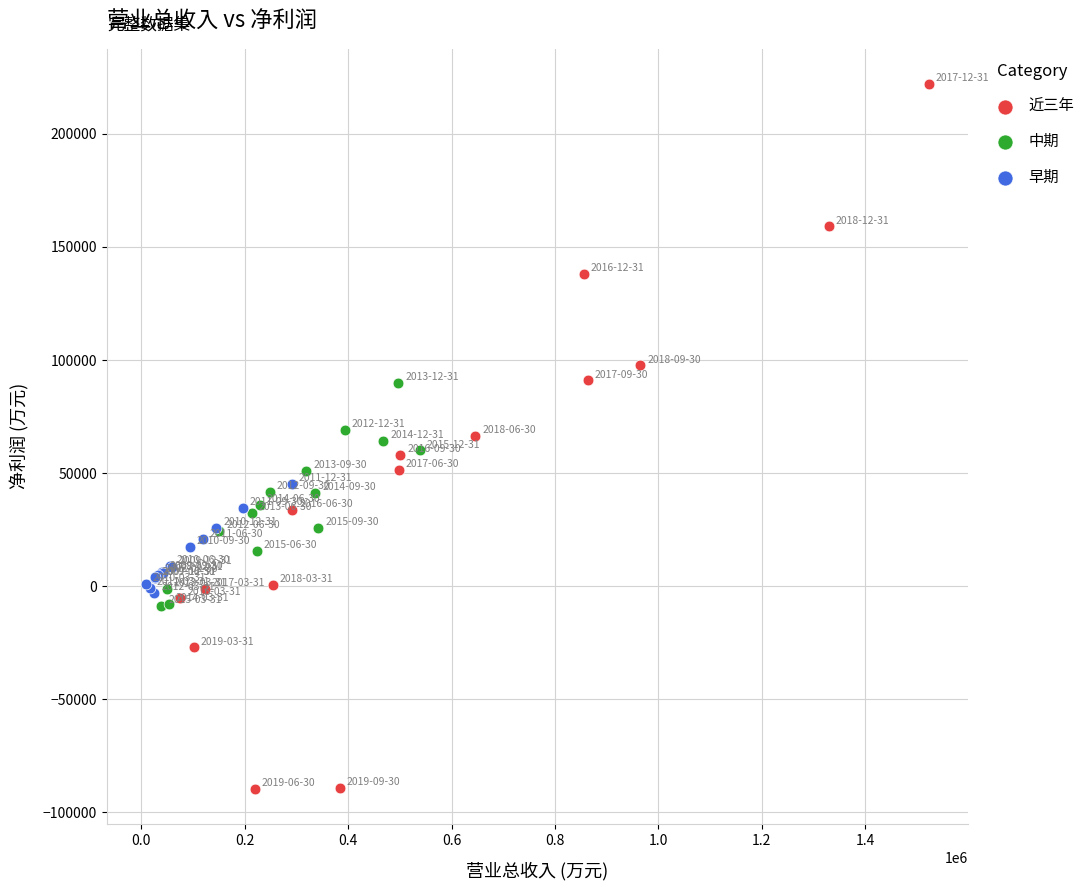

Which series contains the lowest Y value?

近三年